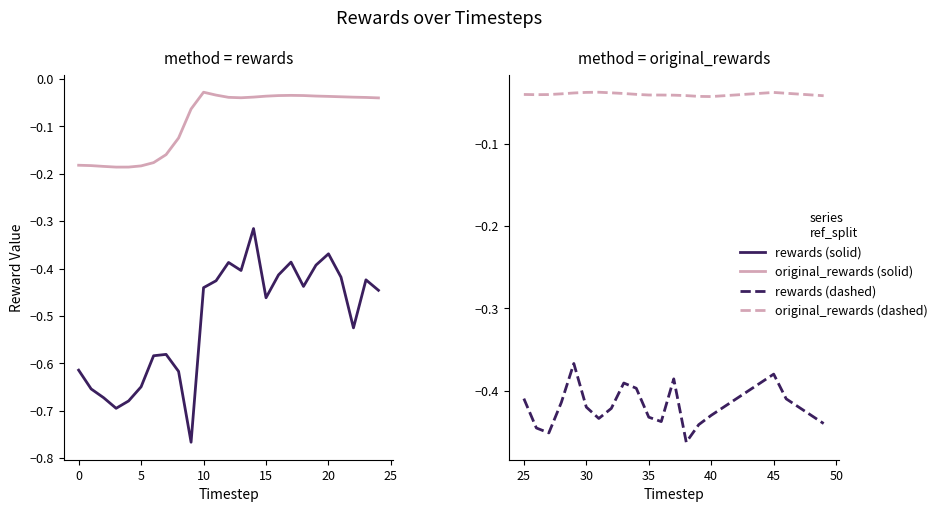

True or false: rewards and original_rewards intersect in this chart.

False